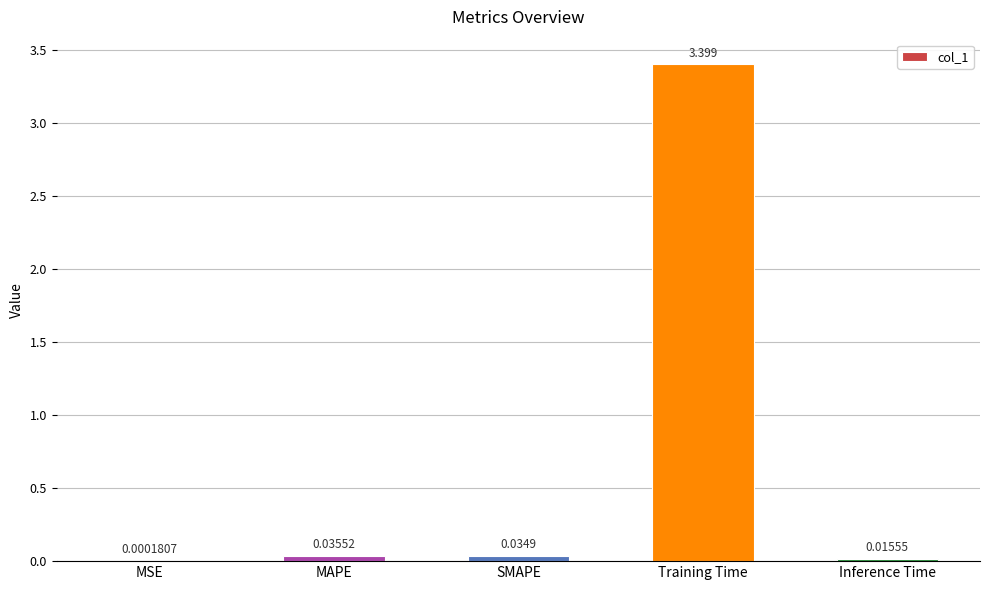

Are the bars horizontal?

No